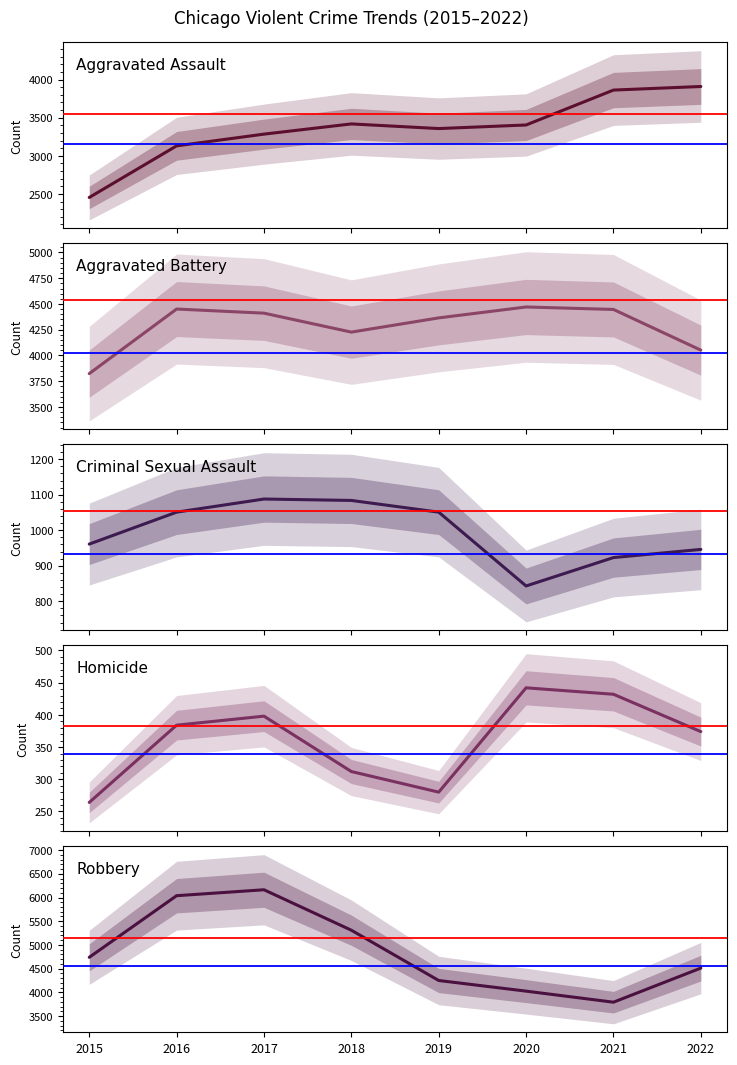

Reading left to right, extract all data points from this chart.

Aggravated Assault: 2015=2453	2016=3130	2017=3284	2018=3418	2019=3357	2020=3404	2021=3862	2022=3909
Aggravated Battery: 2015=3824	2016=4451	2017=4411	2018=4227	2019=4365	2020=4471	2021=4447	2022=4052
Criminal Sexual Assault: 2015=961	2016=1051	2017=1088	2018=1084	2019=1051	2020=843	2021=923	2022=946
Homicide: 2015=264	2016=384	2017=398	2018=312	2019=280	2020=442	2021=432	2022=374
Robbery: 2015=4740	2016=6038	2017=6163	2018=5311	2019=4252	2020=4028	2021=3795	2022=4513